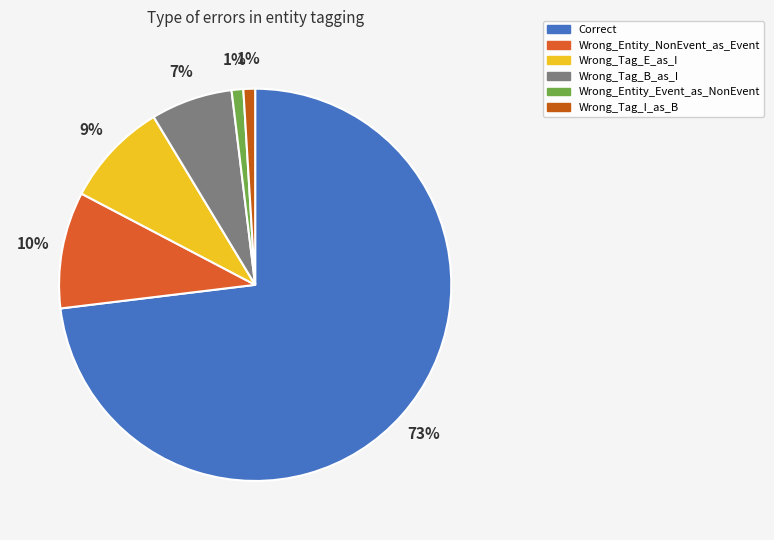

Is there a majority slice in this chart?

Yes